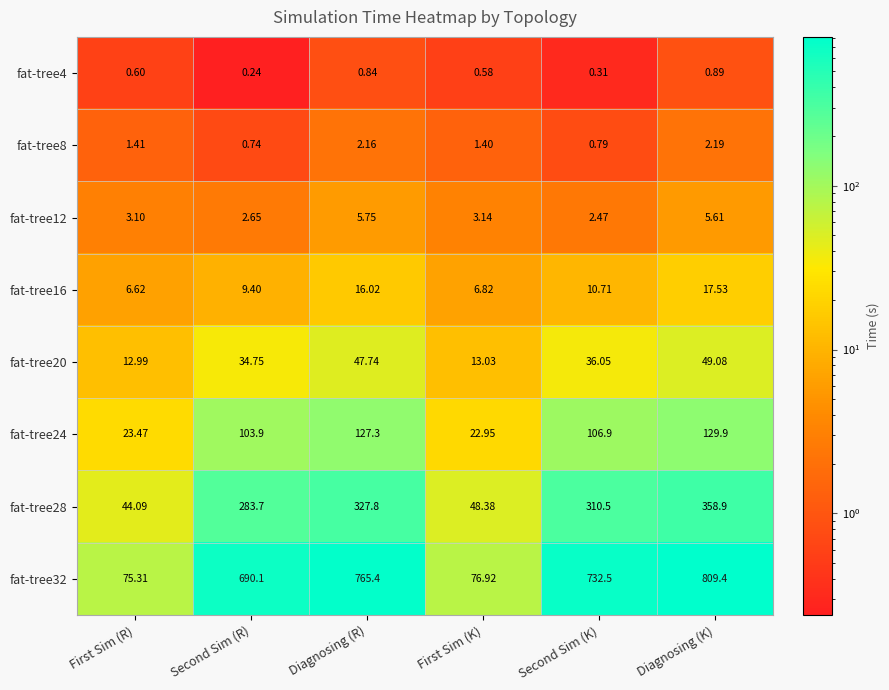

At which label does fat-tree20 first exceed 36?

Diagnosing (R)